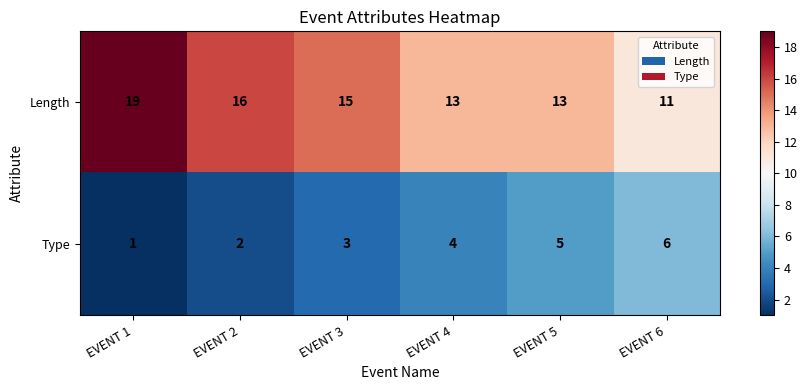

Which series has the largest total across all categories?

Length